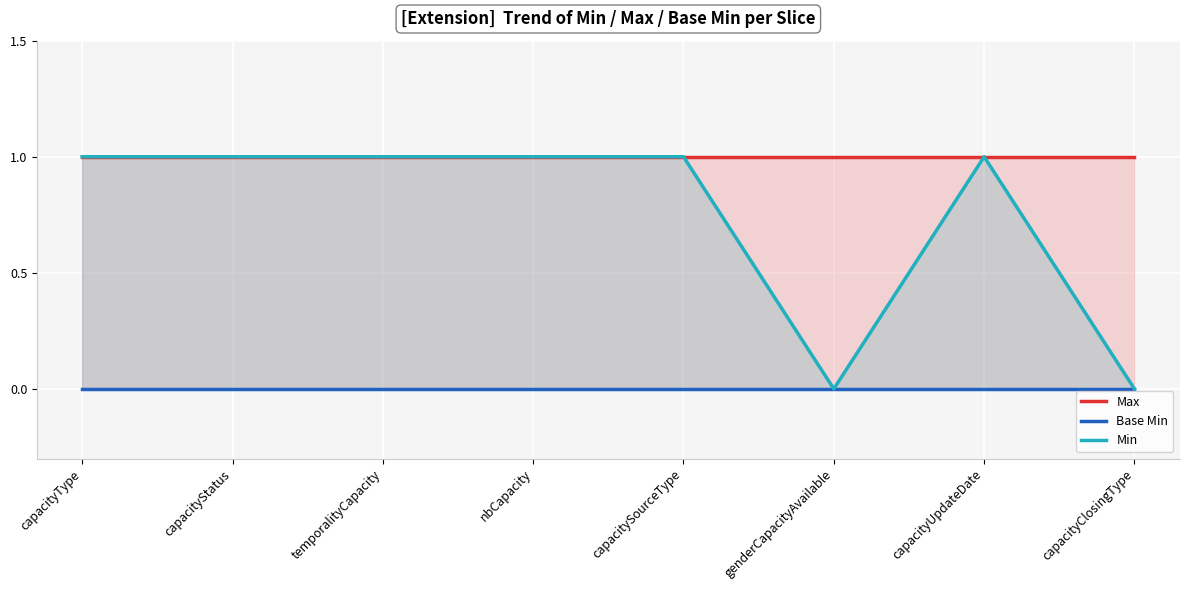

Is it true that Min equals 1 at capacityUpdateDate?

True